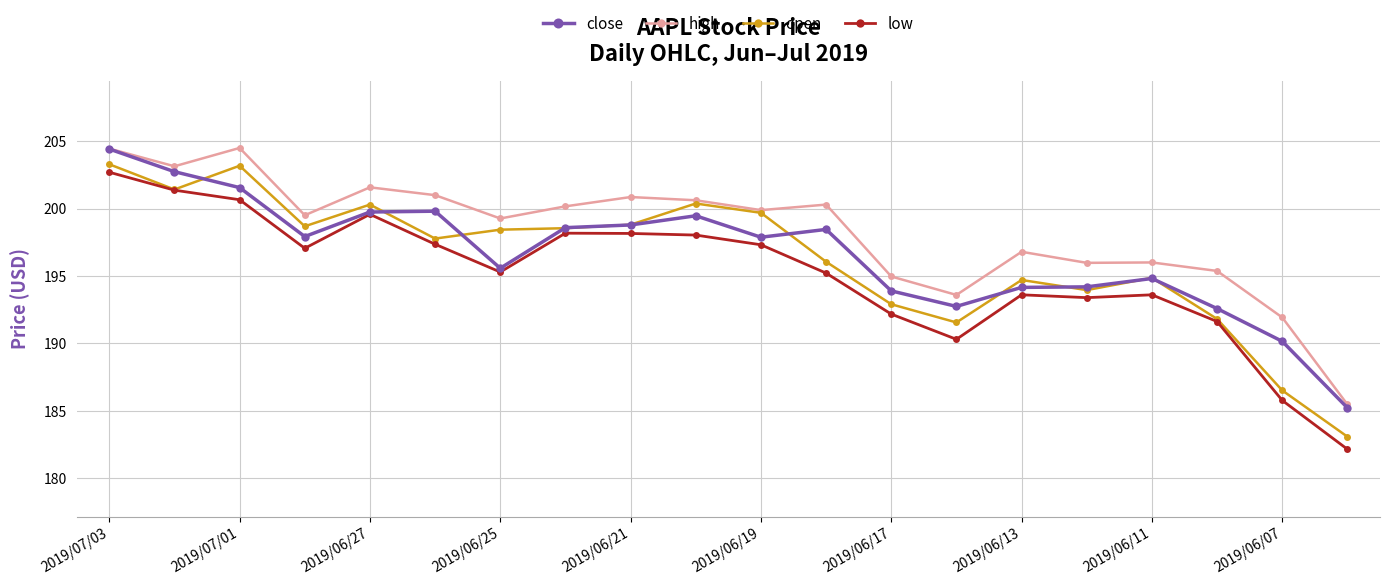

How many lines are shown in the chart?

4